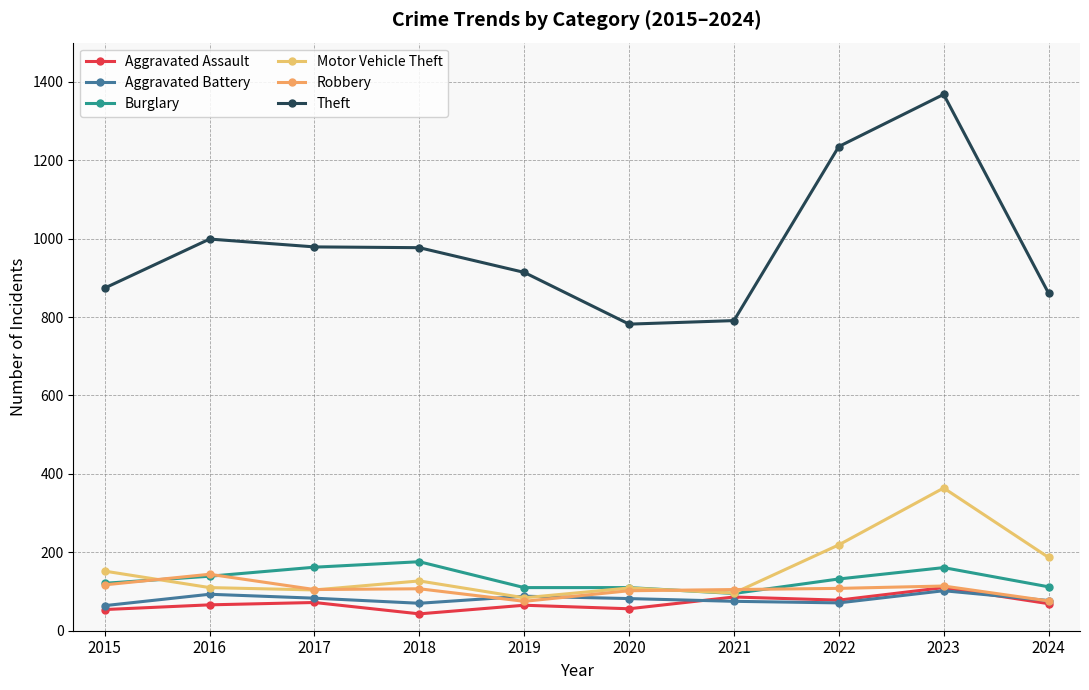

In Theft, how many points are higher than both neighbors (excluding endpoints)?

2